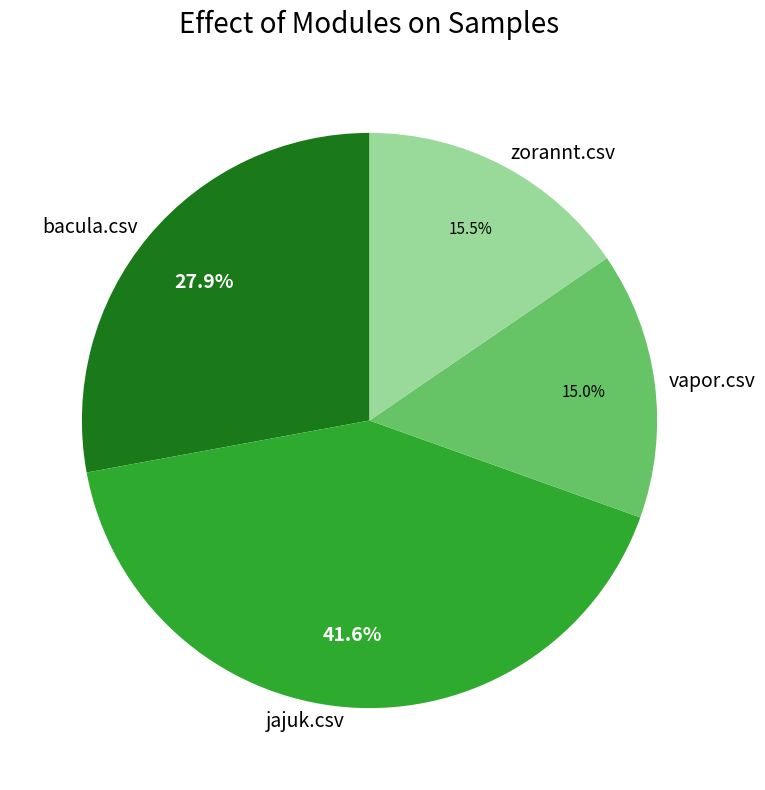

Count the number of slices in the pie.

4